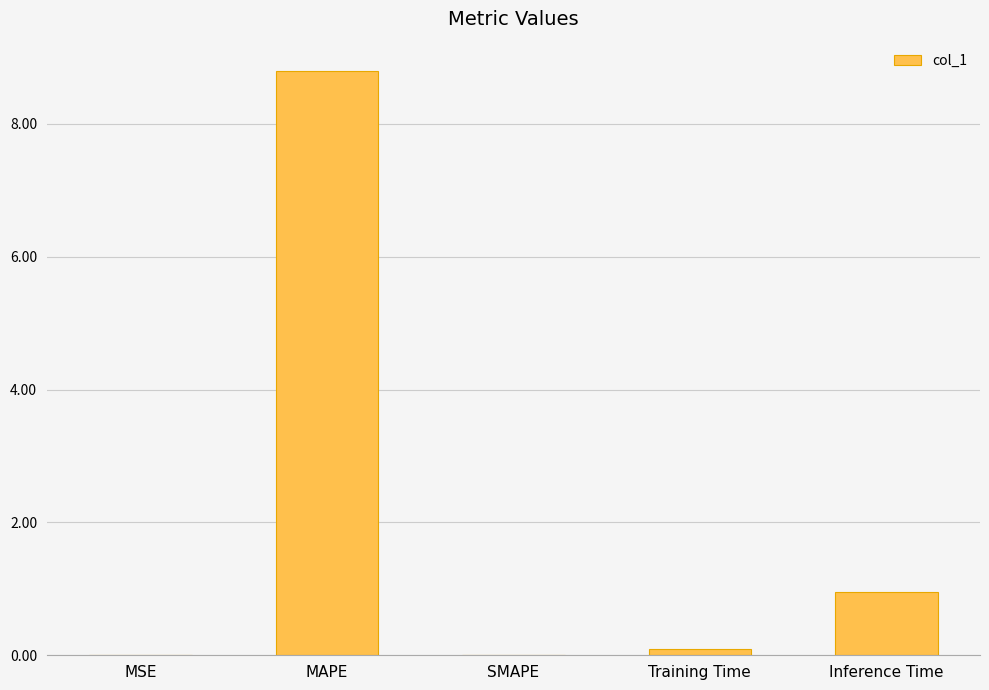

What is the sum of all values?

9.9